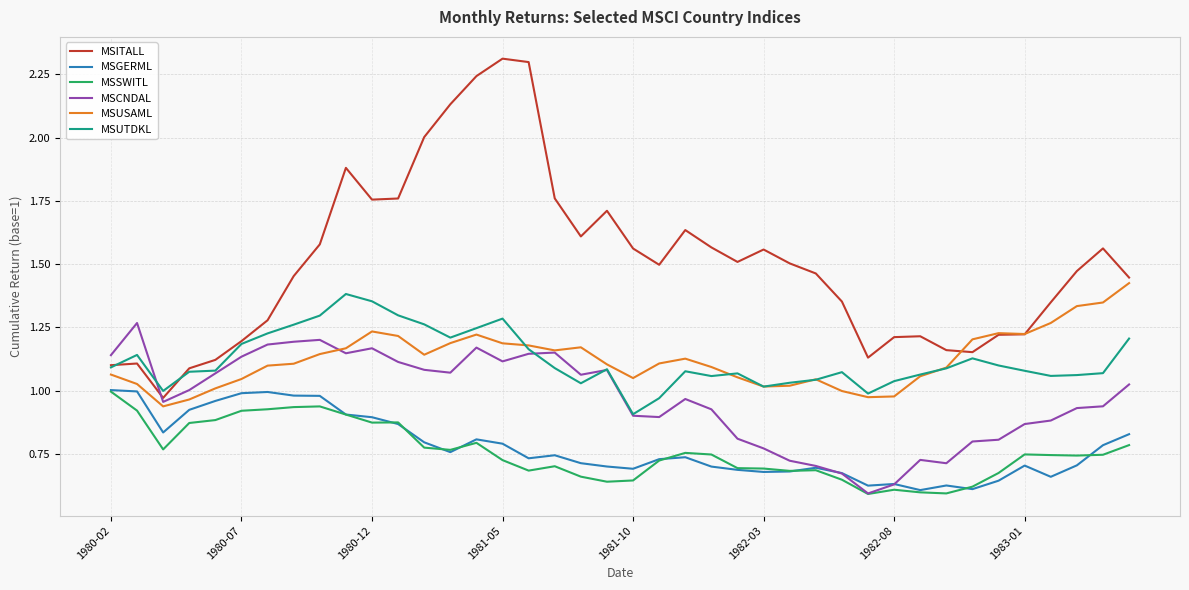

What is the difference between the maximum and second lowest values in the MSUTDKL series?

0.4